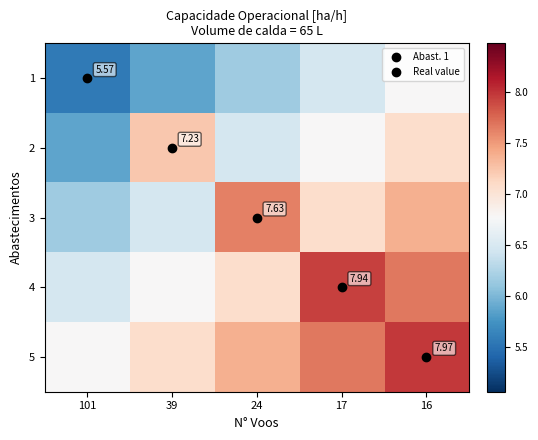

At which label does 4 reach its minimum?

101